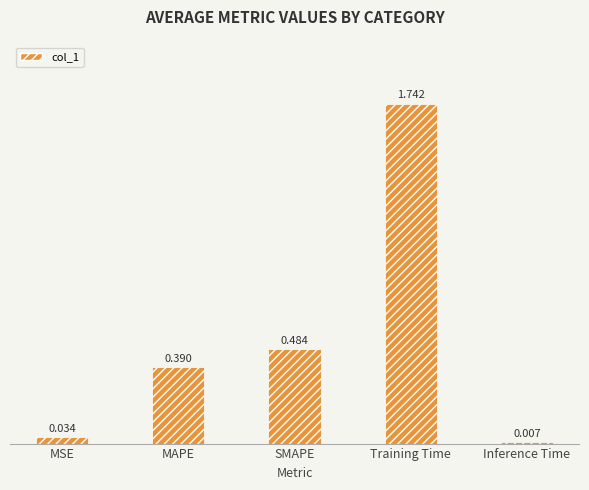

Which category has the lowest value across all series?

Inference Time